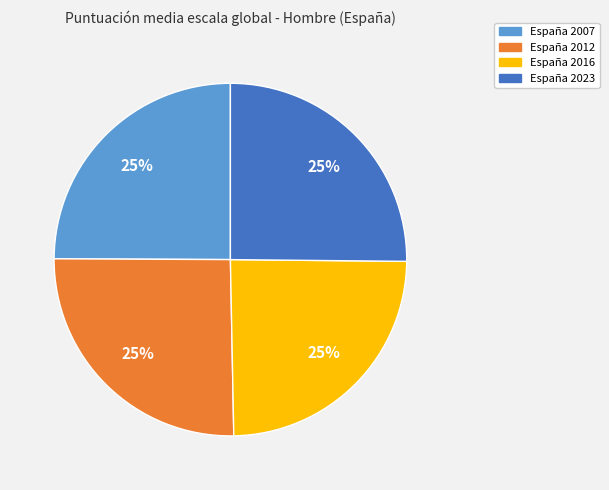

To the nearest percent, what portion does España 2012 represent?

25%